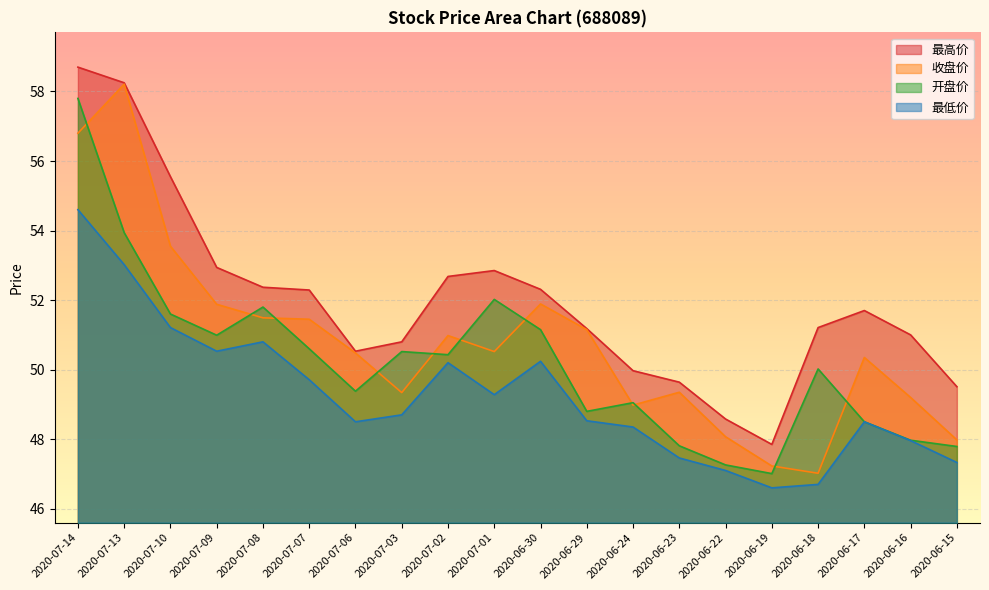

What are all the series names shown in the legend?

最高价, 收盘价, 开盘价, 最低价